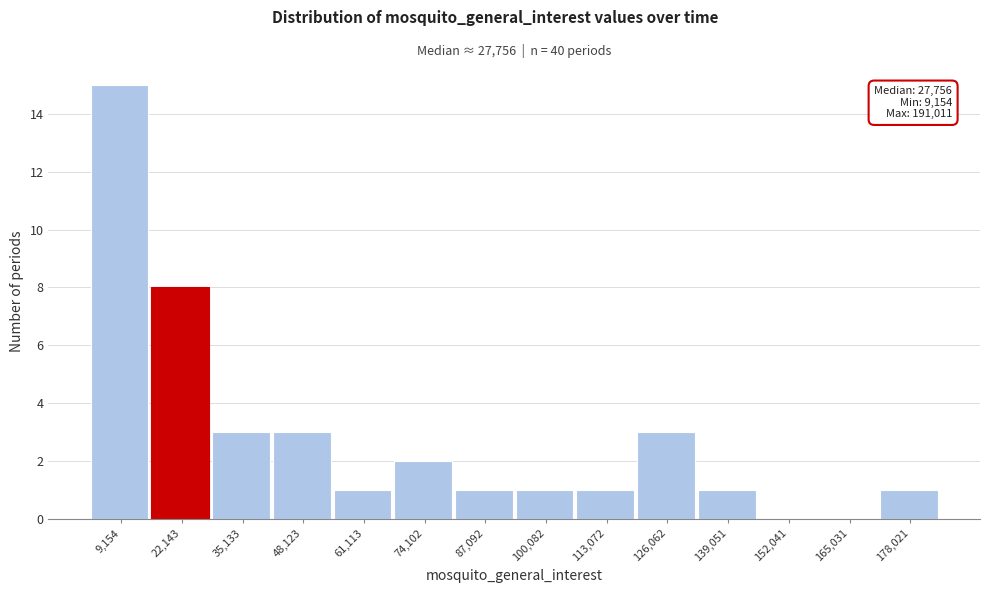

Reading left to right, extract all data points from this chart.

9,154=15	22,143=8	35,133=3	48,123=3	61,113=1	74,102=2	87,092=1	100,082=1	113,072=1	126,062=3	139,051=1	152,041=0	165,031=0	178,021=1